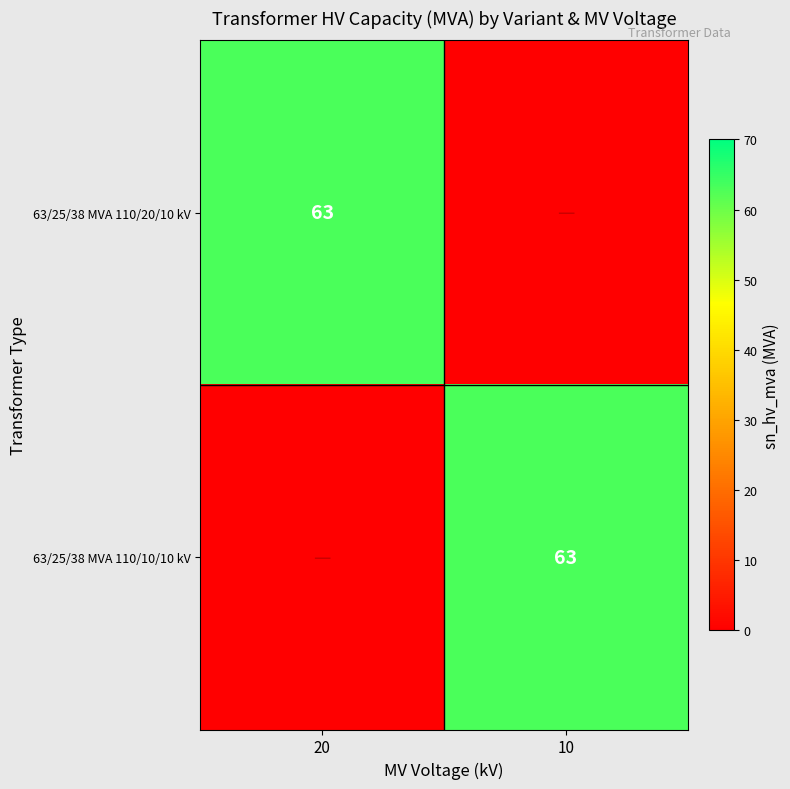

What is the spread (max minus min) of values at 20?

63